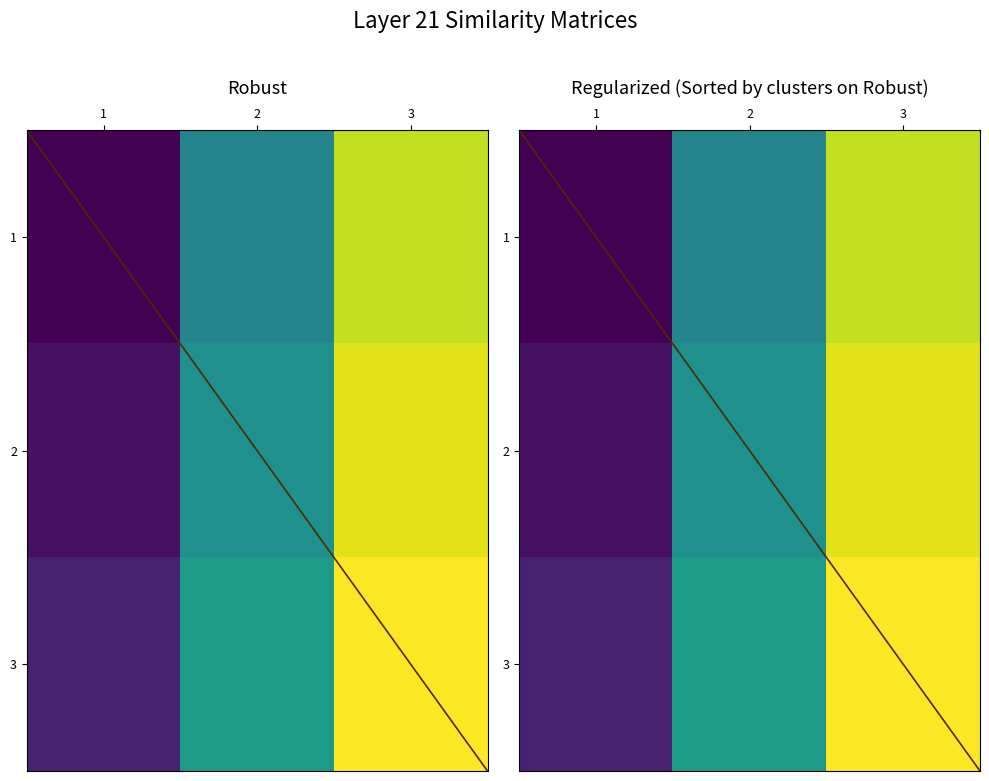

At which label is 3 closest to 13?

2